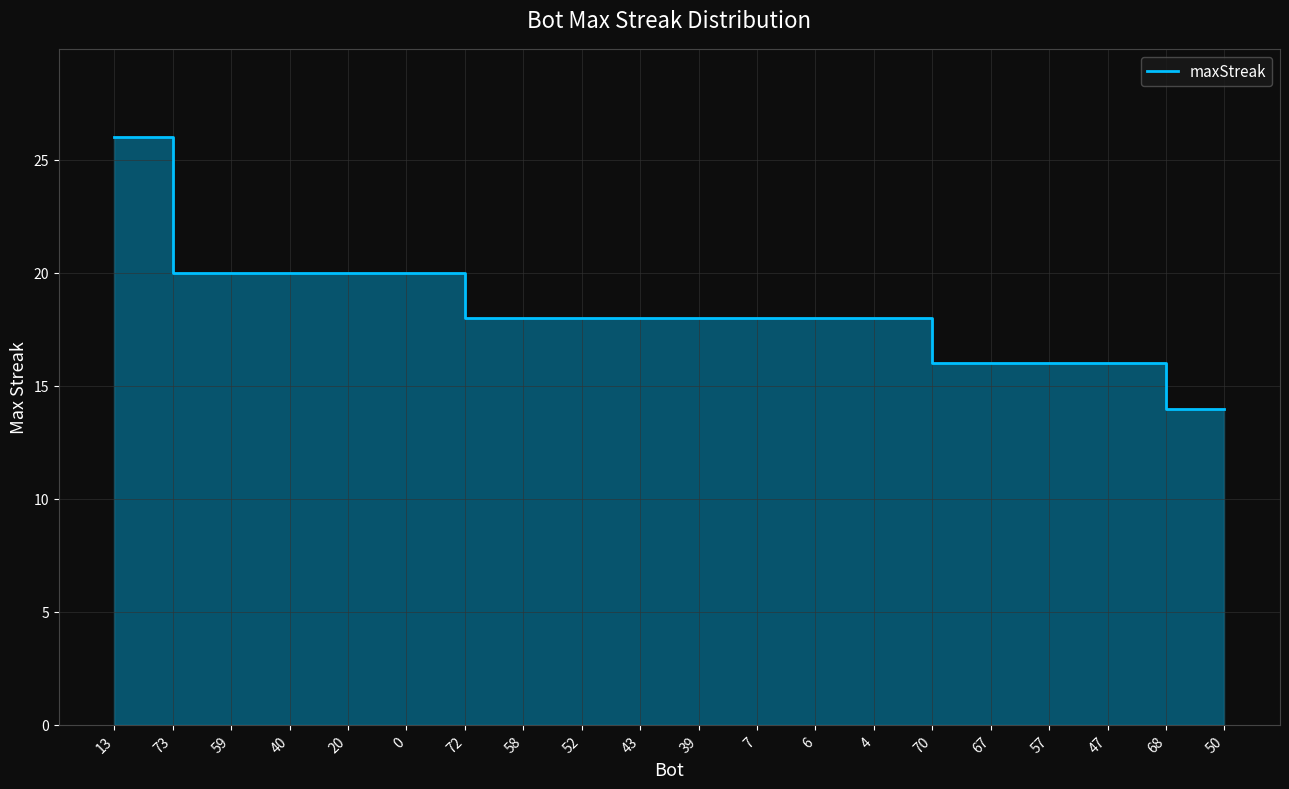

Rank the categories by value from highest to lowest.

13, 73, 59, 40, 20, 0, 72, 58, 52, 43, 39, 7, 6, 4, 70, 67, 57, 47, 68, 50